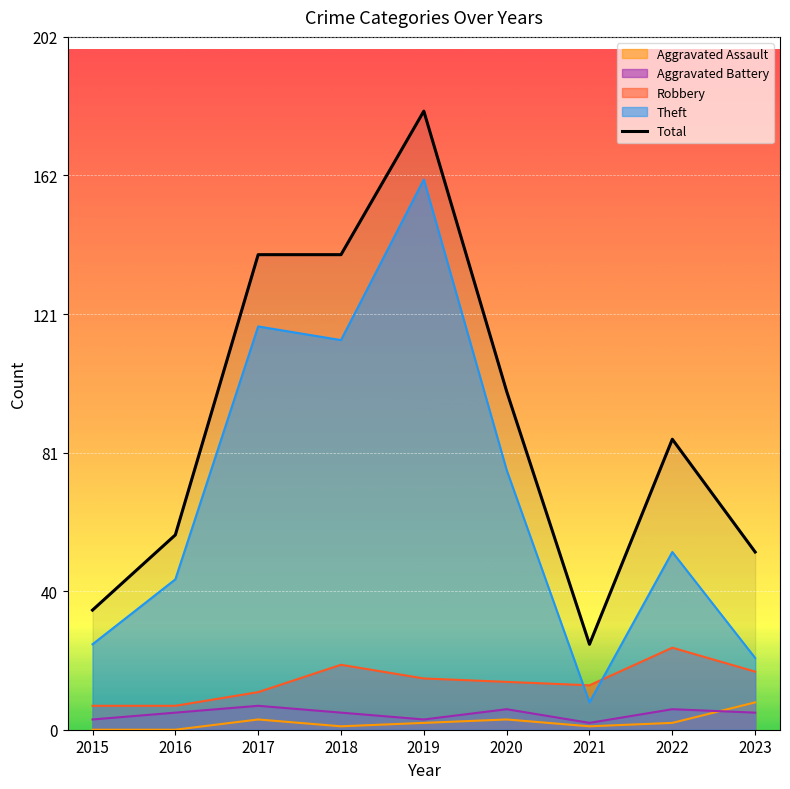

List the labels in order of value, largest first.

2019, 2017, 2018, 2020, 2022, 2016, 2023, 2015, 2021